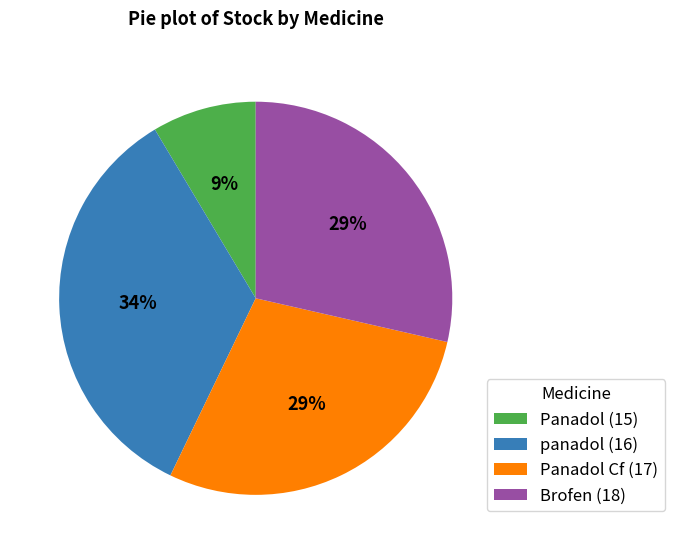

Is the sum of Brofen (18) and Panadol Cf (17) greater than half?

Yes